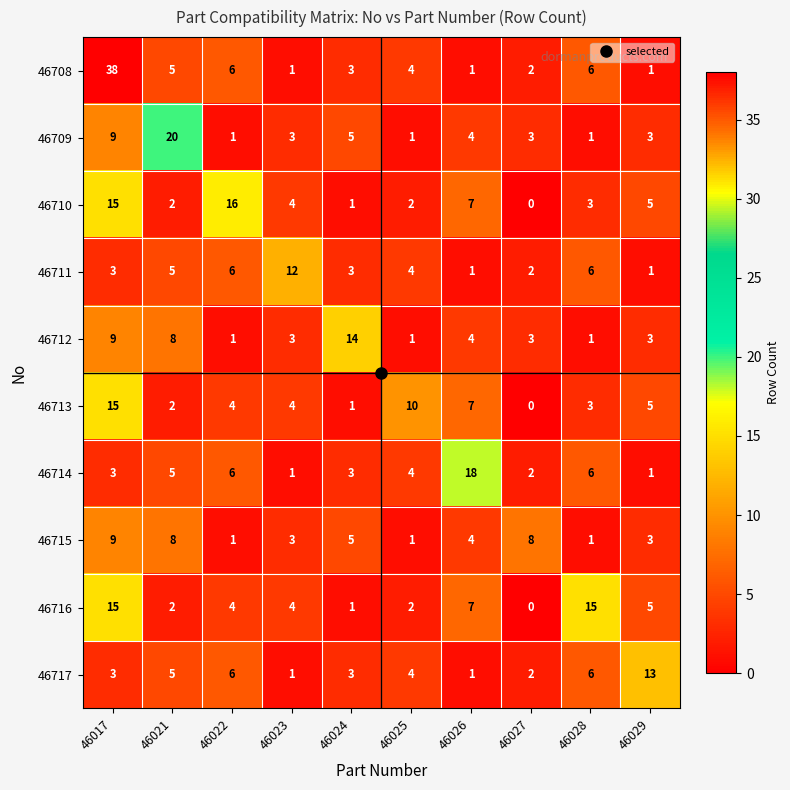

Which series has the largest total across all categories?

46708